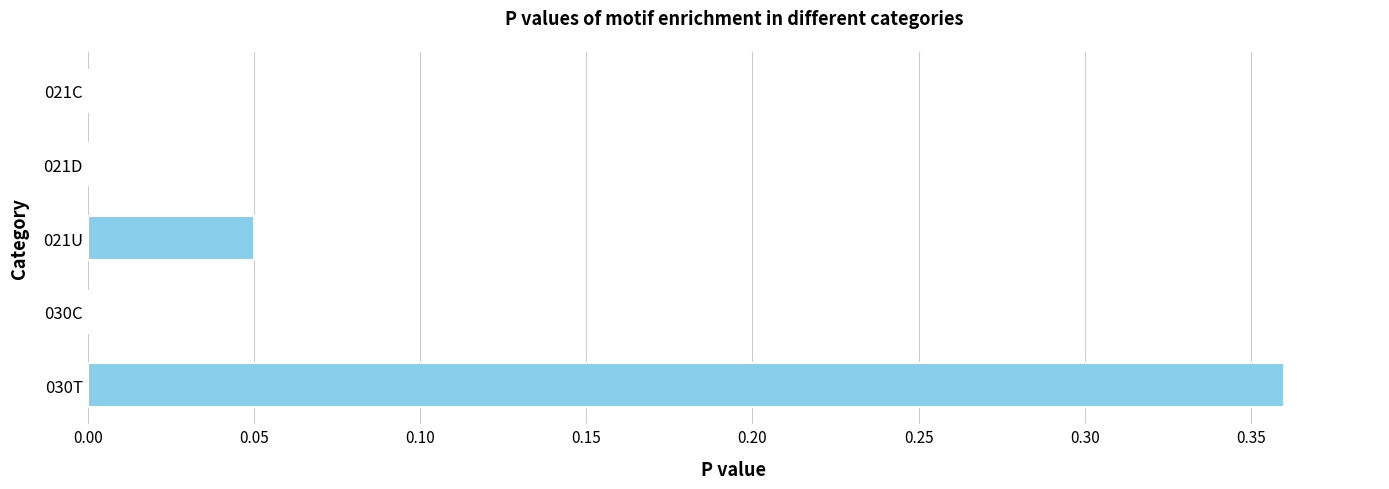

How many series are shown in this chart?

1